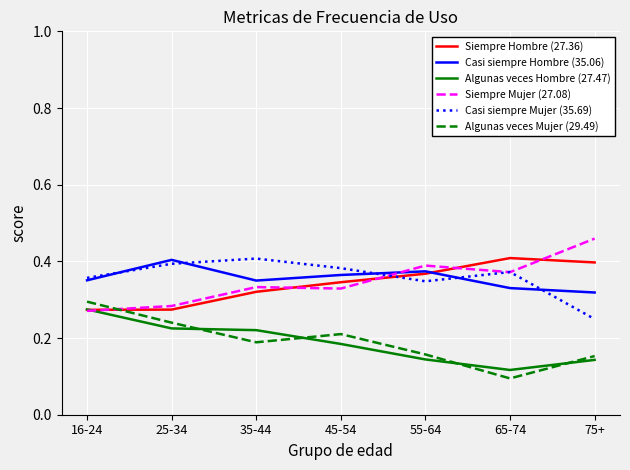

Is the value of Algunas veces Hombre (27.47) at 65-74 greater than the value of Casi siempre Mujer (35.69) at 65-74?

No